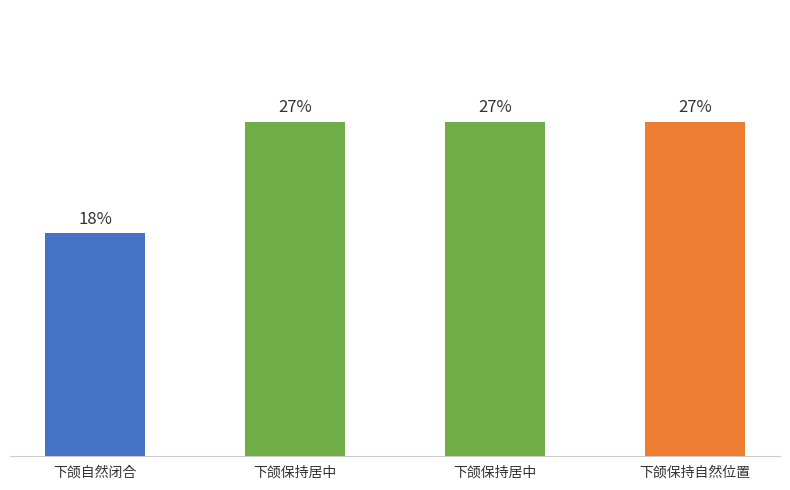

Does the chart contain any negative values?

No